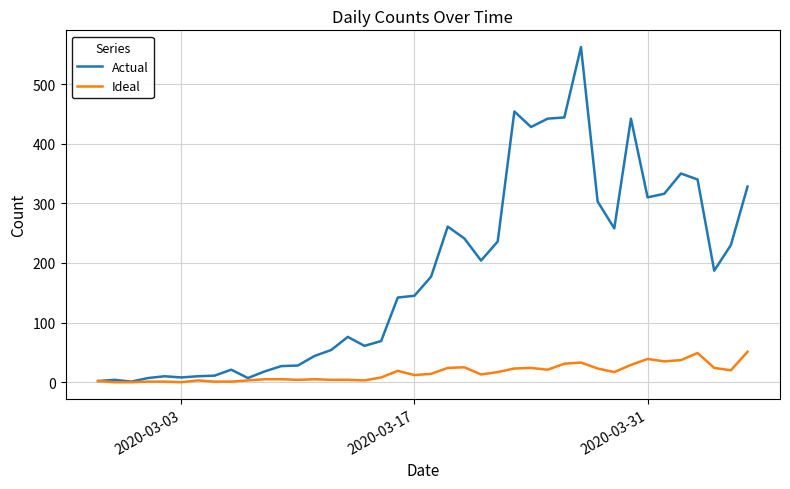

Which series has the widest spread of values?

Actual